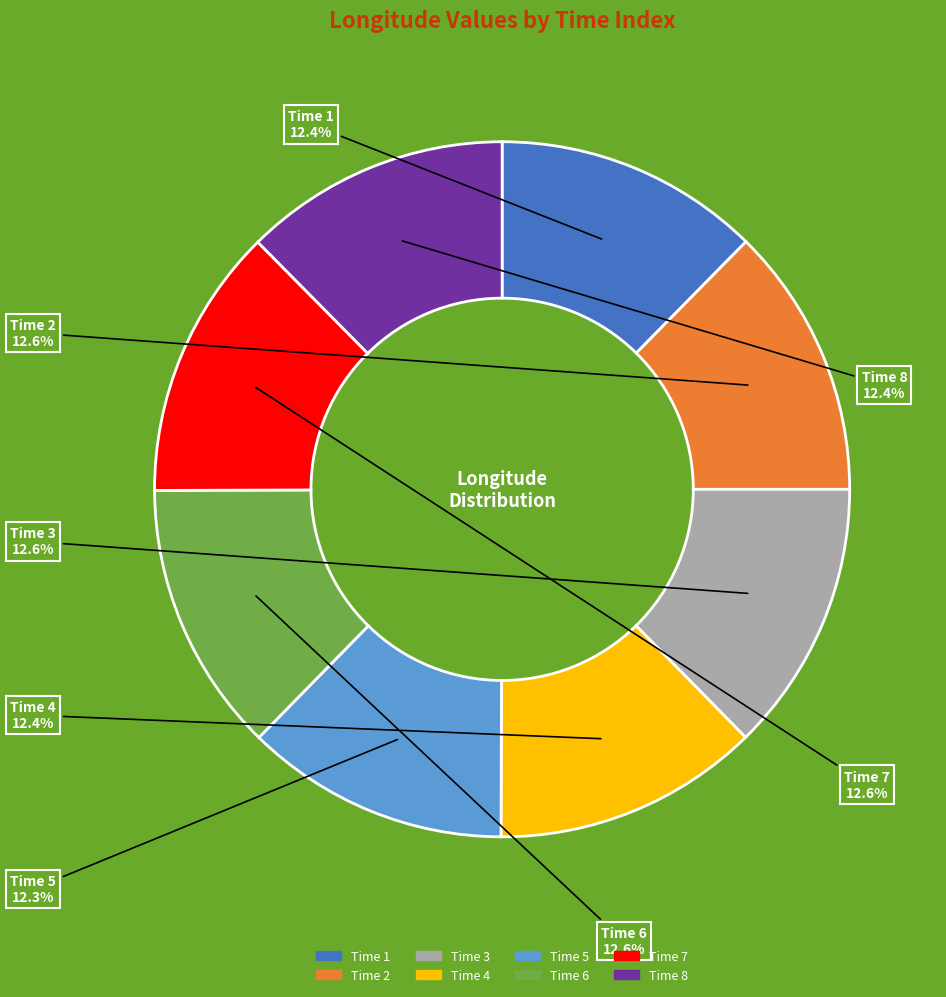

Is there any slice that represents more than half of the pie?

No